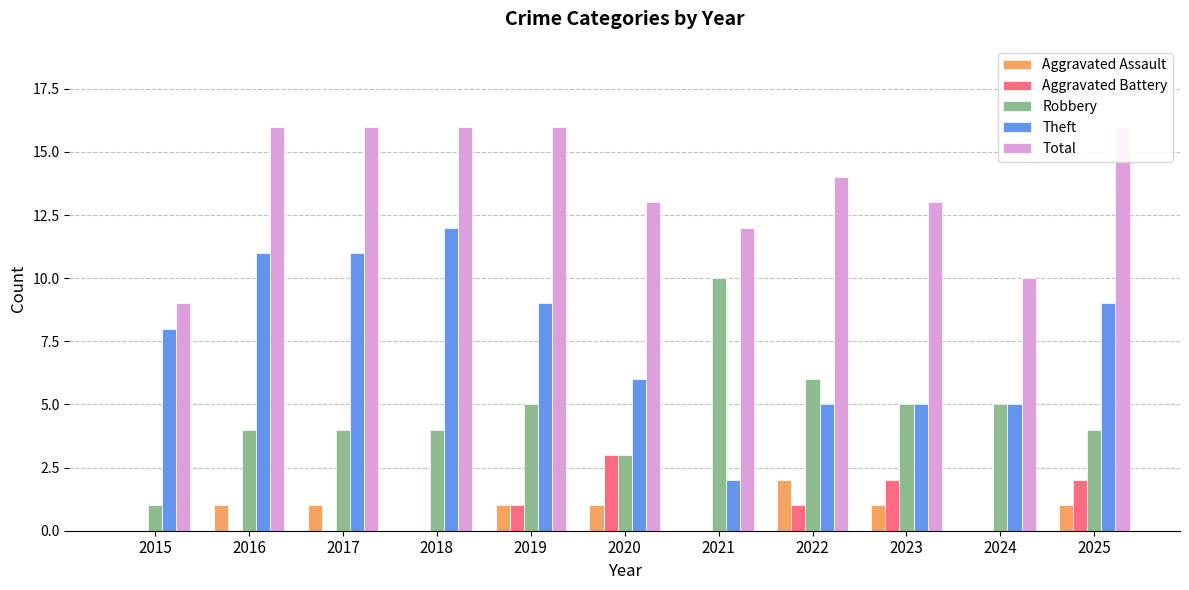

Reading left to right, extract all data points from this chart.

Aggravated Assault: 0	1	1	0	1	1	0	2	1	0	1
Aggravated Battery: 0	0	0	0	1	3	0	1	2	0	2
Robbery: 1	4	4	4	5	3	10	6	5	5	4
Theft: 8	11	11	12	9	6	2	5	5	5	9
Total: 9	16	16	16	16	13	12	14	13	10	16